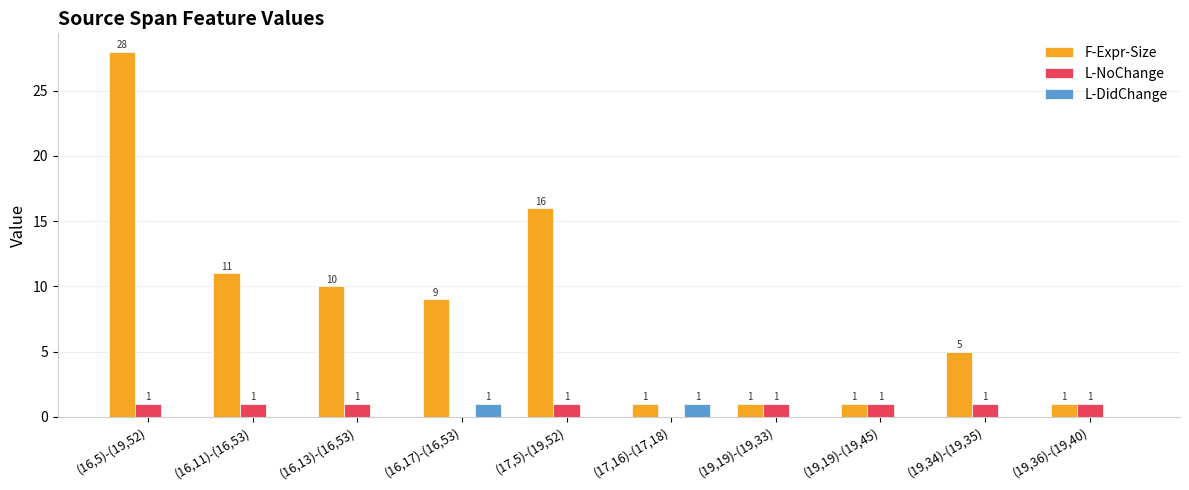

Reading right to left, what are all the values shown in this chart?

F-Expr-Size: (19,36)-(19,40)=1	(19,34)-(19,35)=5	(19,19)-(19,45)=1	(19,19)-(19,33)=1	(17,16)-(17,18)=1	(17,5)-(19,52)=16	(16,17)-(16,53)=9	(16,13)-(16,53)=10	(16,11)-(16,53)=11	(16,5)-(19,52)=28
L-NoChange: (19,36)-(19,40)=1	(19,34)-(19,35)=1	(19,19)-(19,45)=1	(19,19)-(19,33)=1	(17,16)-(17,18)=0	(17,5)-(19,52)=1	(16,17)-(16,53)=0	(16,13)-(16,53)=1	(16,11)-(16,53)=1	(16,5)-(19,52)=1
L-DidChange: (19,36)-(19,40)=0	(19,34)-(19,35)=0	(19,19)-(19,45)=0	(19,19)-(19,33)=0	(17,16)-(17,18)=1	(17,5)-(19,52)=0	(16,17)-(16,53)=1	(16,13)-(16,53)=0	(16,11)-(16,53)=0	(16,5)-(19,52)=0